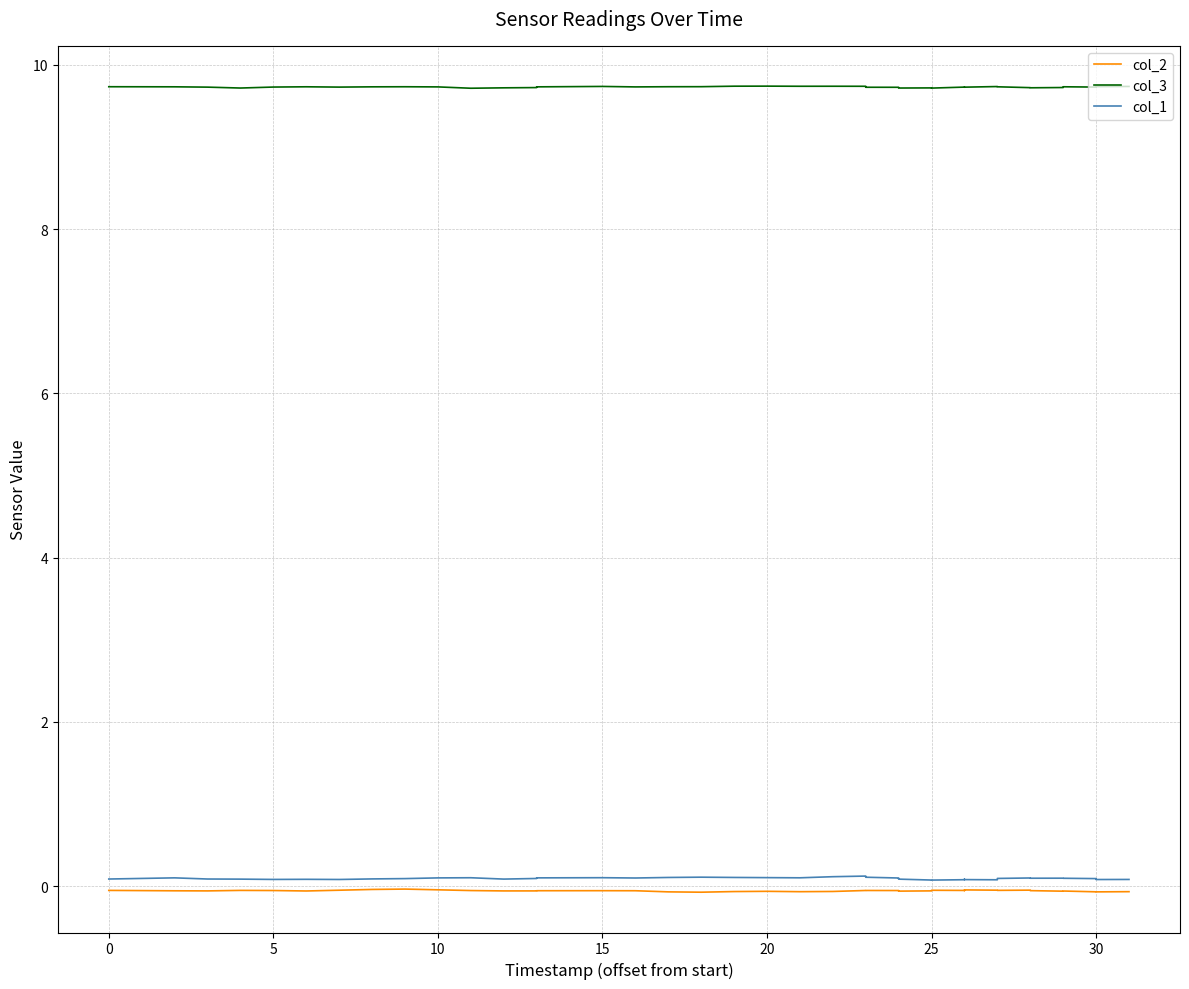

Which category has the highest value across all series?

20